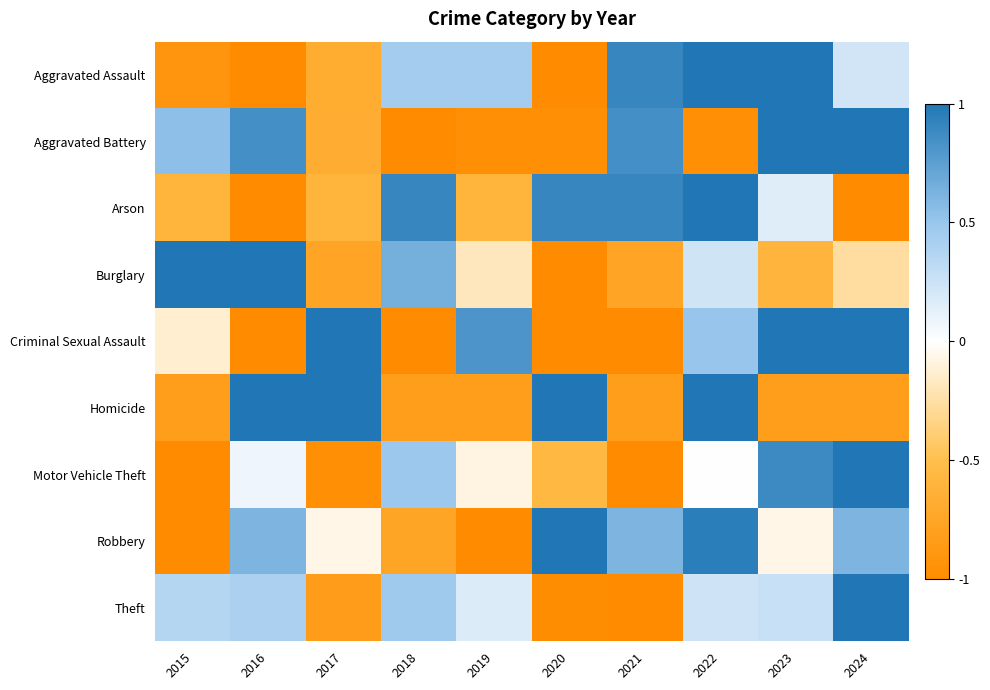

What is the total value across all series at 2022?

4.0